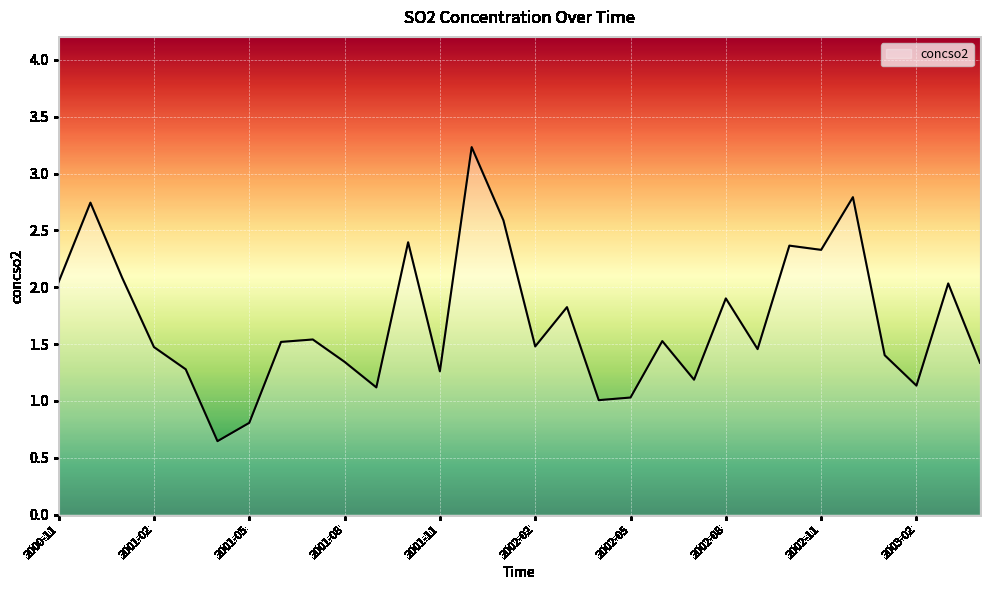

What is the greatest value displayed?

3.2